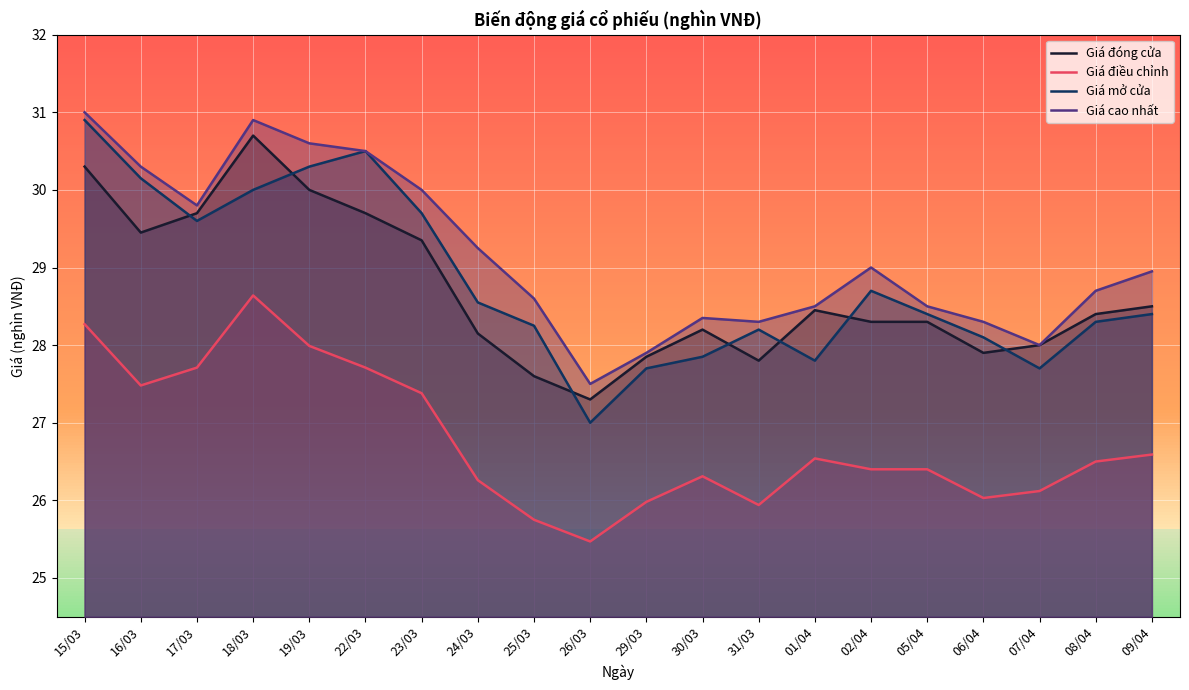

In Giá cao nhất, how many points are higher than both neighbors (excluding endpoints)?

3